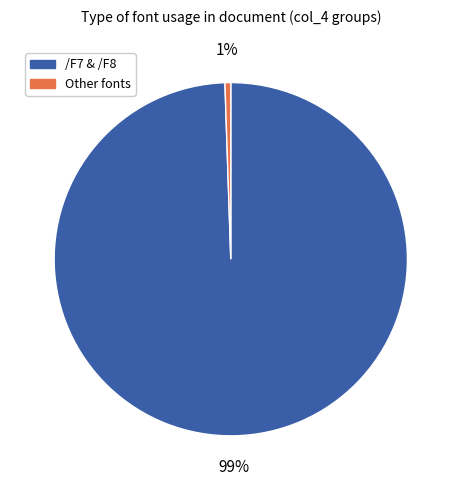

Which category has the smallest portion of the pie?

Other fonts